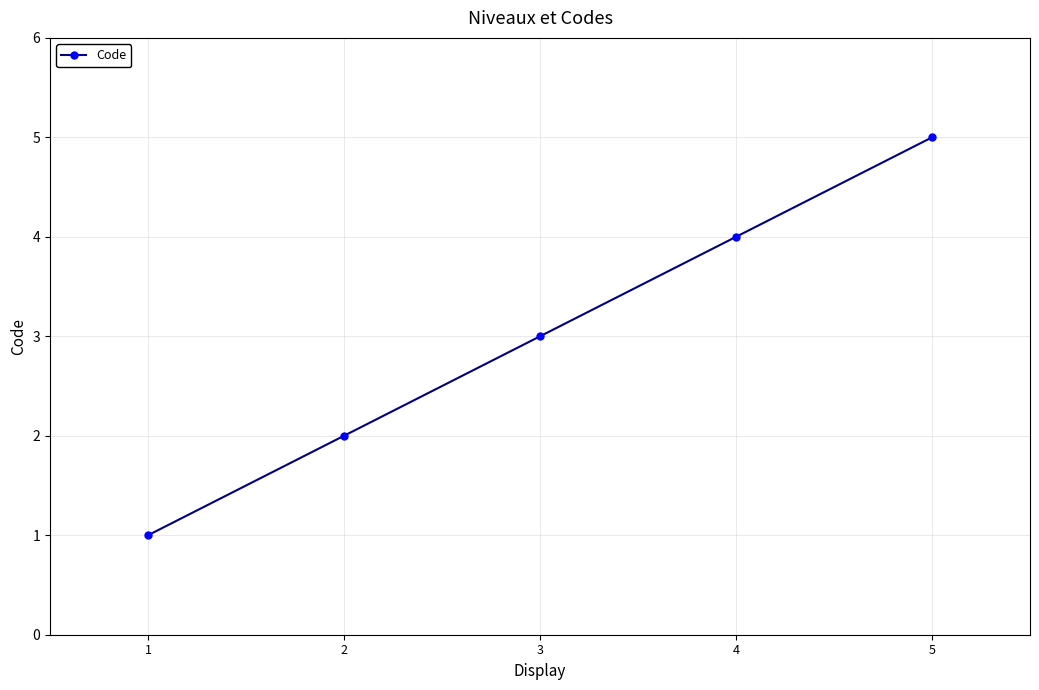

List the labels in order of value, smallest first.

1, 2, 3, 4, 5